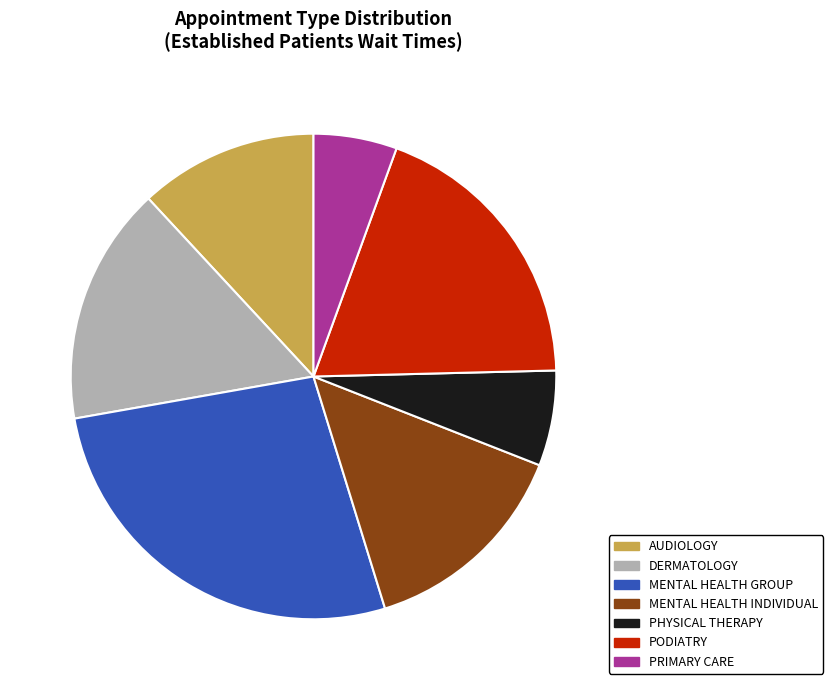

How much of the chart is everything except MENTAL HEALTH INDIVIDUAL?

85.7%